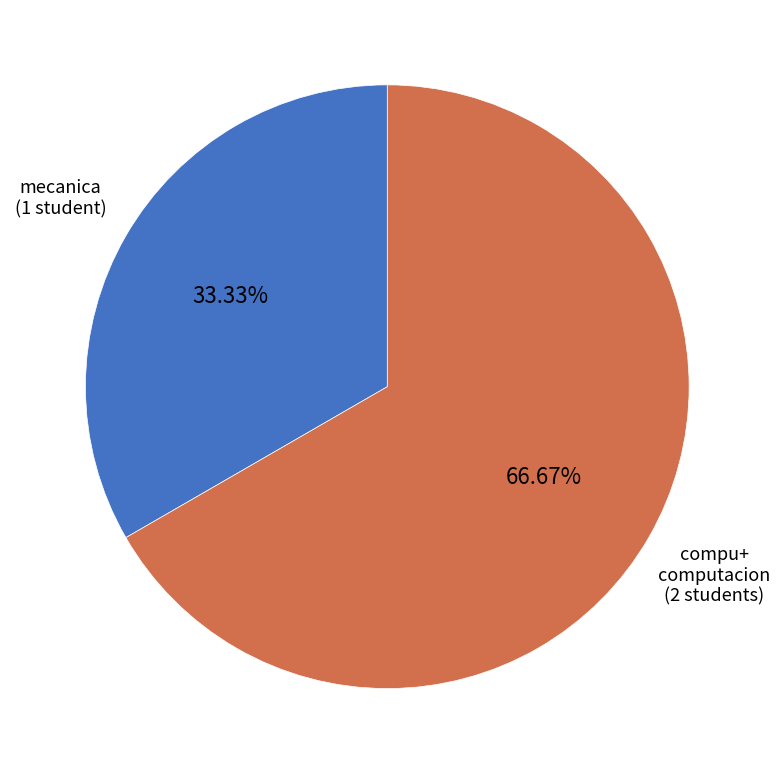

Does any single category account for the majority?

Yes